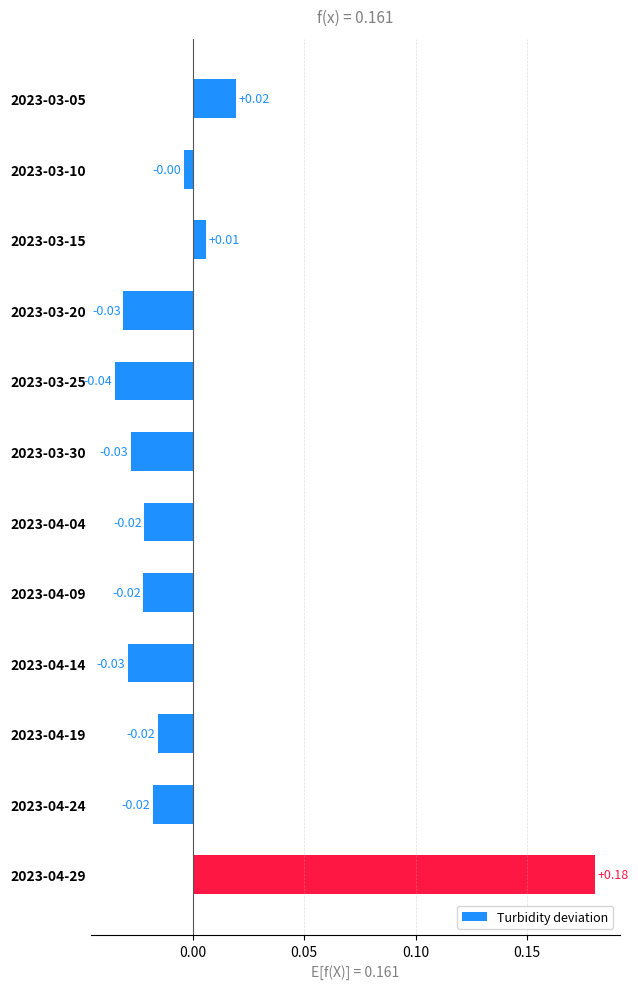

How many bars are there in total?

12